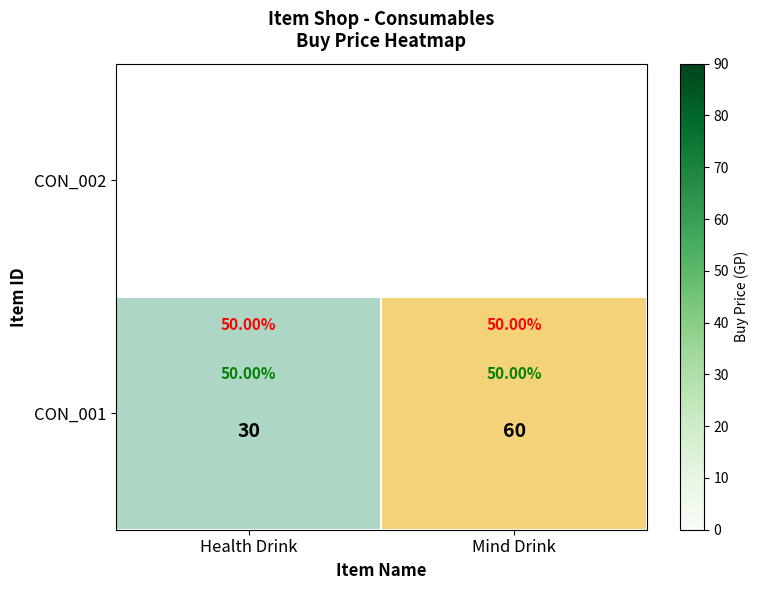

What is the difference between the values at Health Drink and Mind Drink?

30